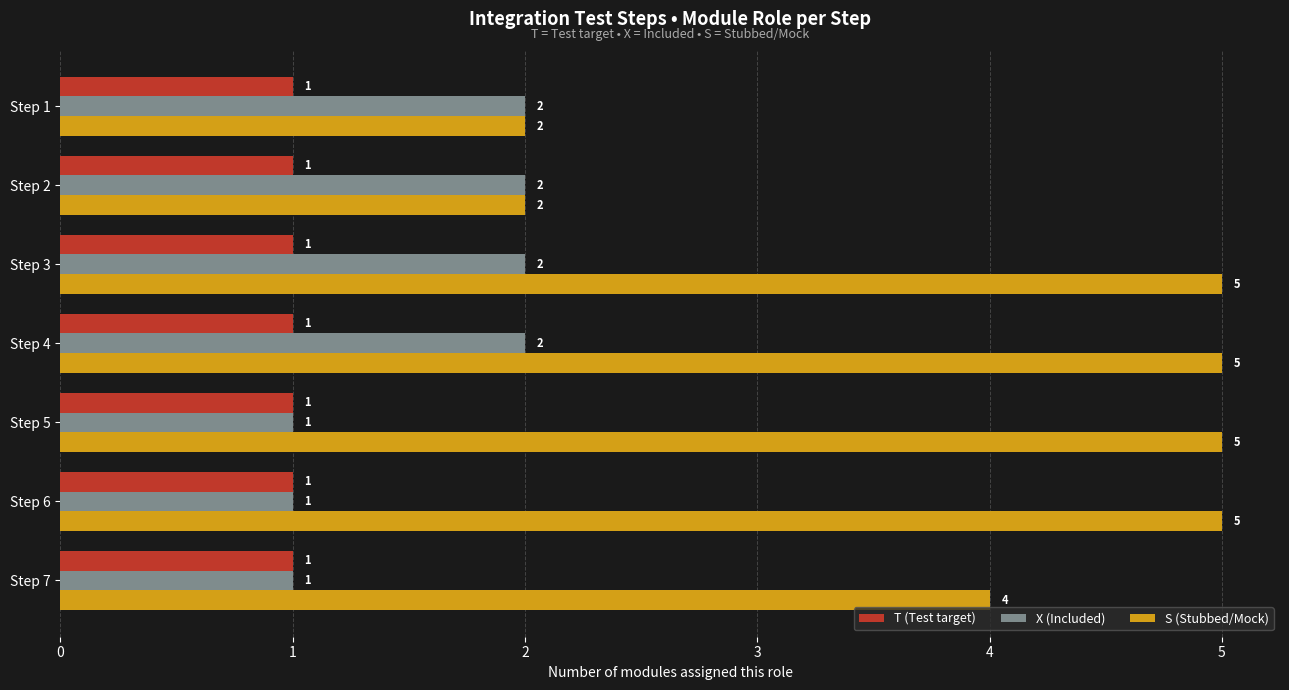

What is the sum of all T (Test target) values?

7